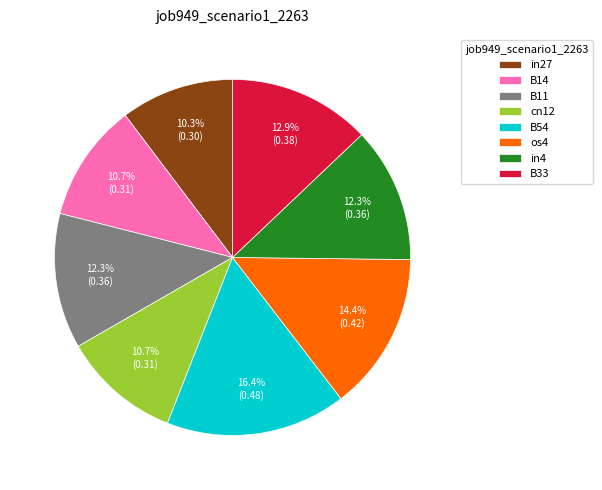

Is B54 the majority of the pie?

No